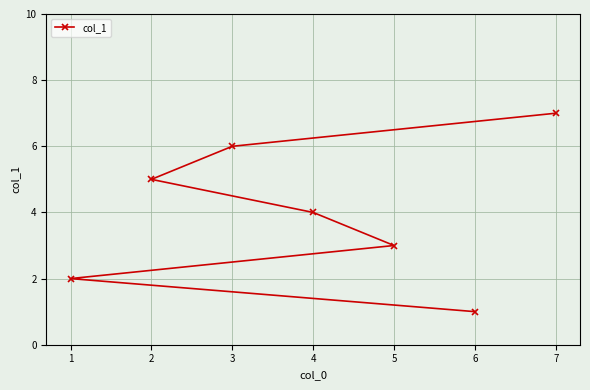

True or false: the data shows 7 at 4.

False